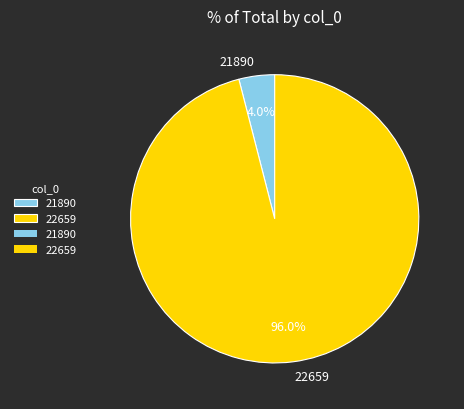

Which category has the biggest portion of the pie?

22659